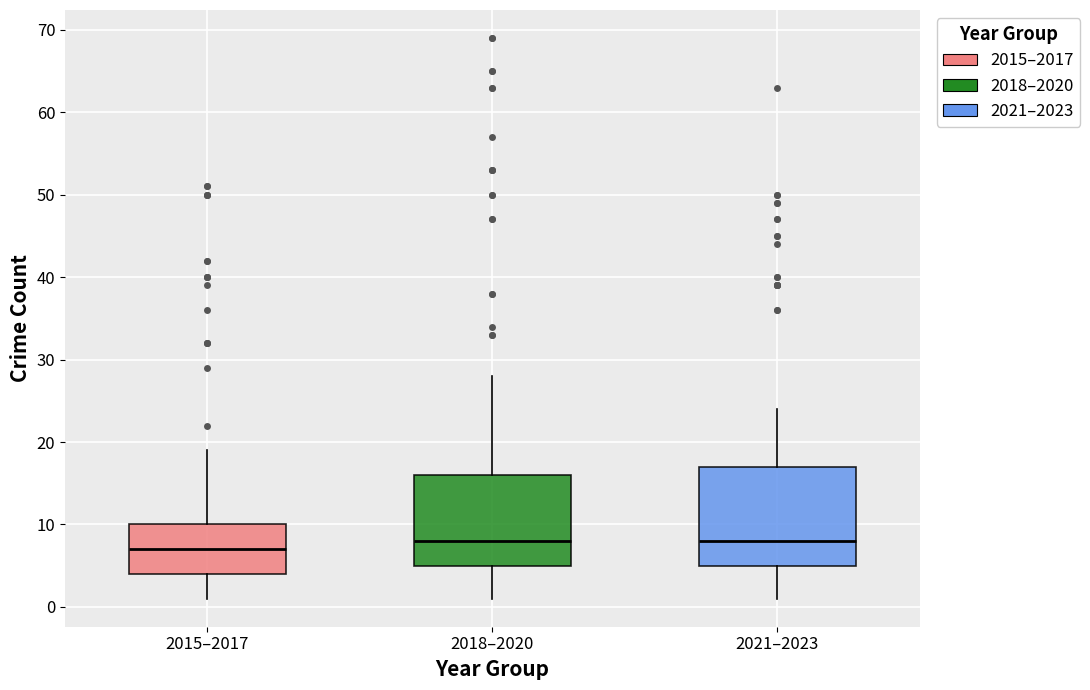

Where is the lower edge of the box for 2021–2023 on the y-axis? The values are not printed on the chart, so give them approximately, as read against the axis.

5